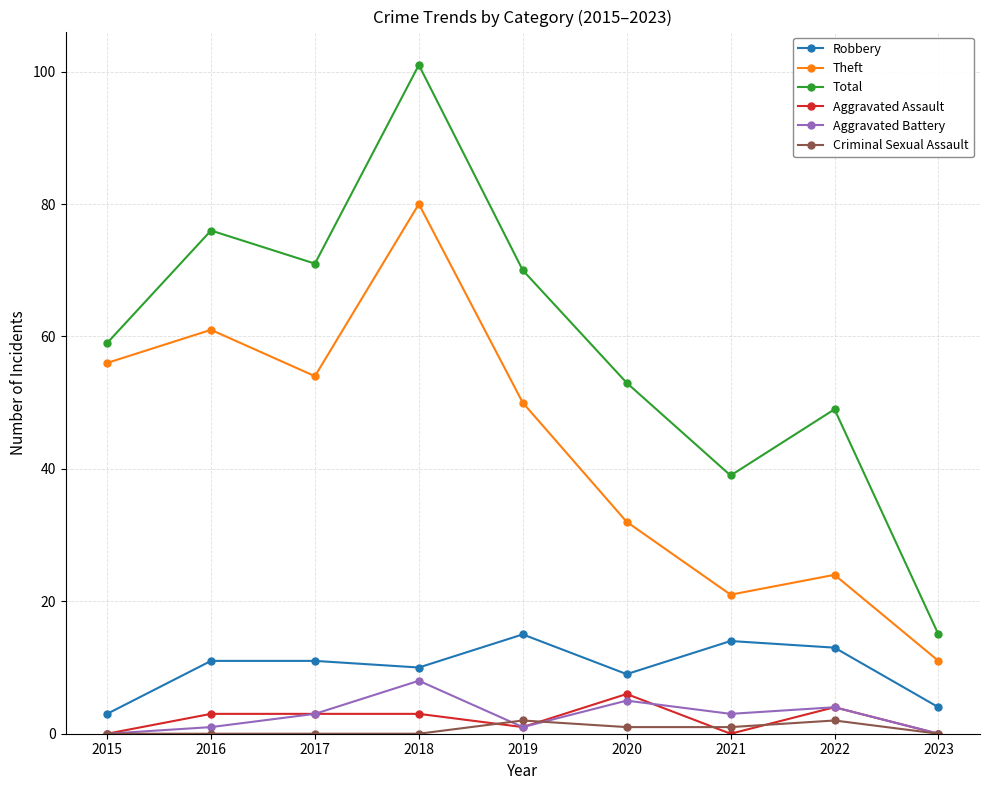

The Total series shows 72 at 2020. True or false?

False